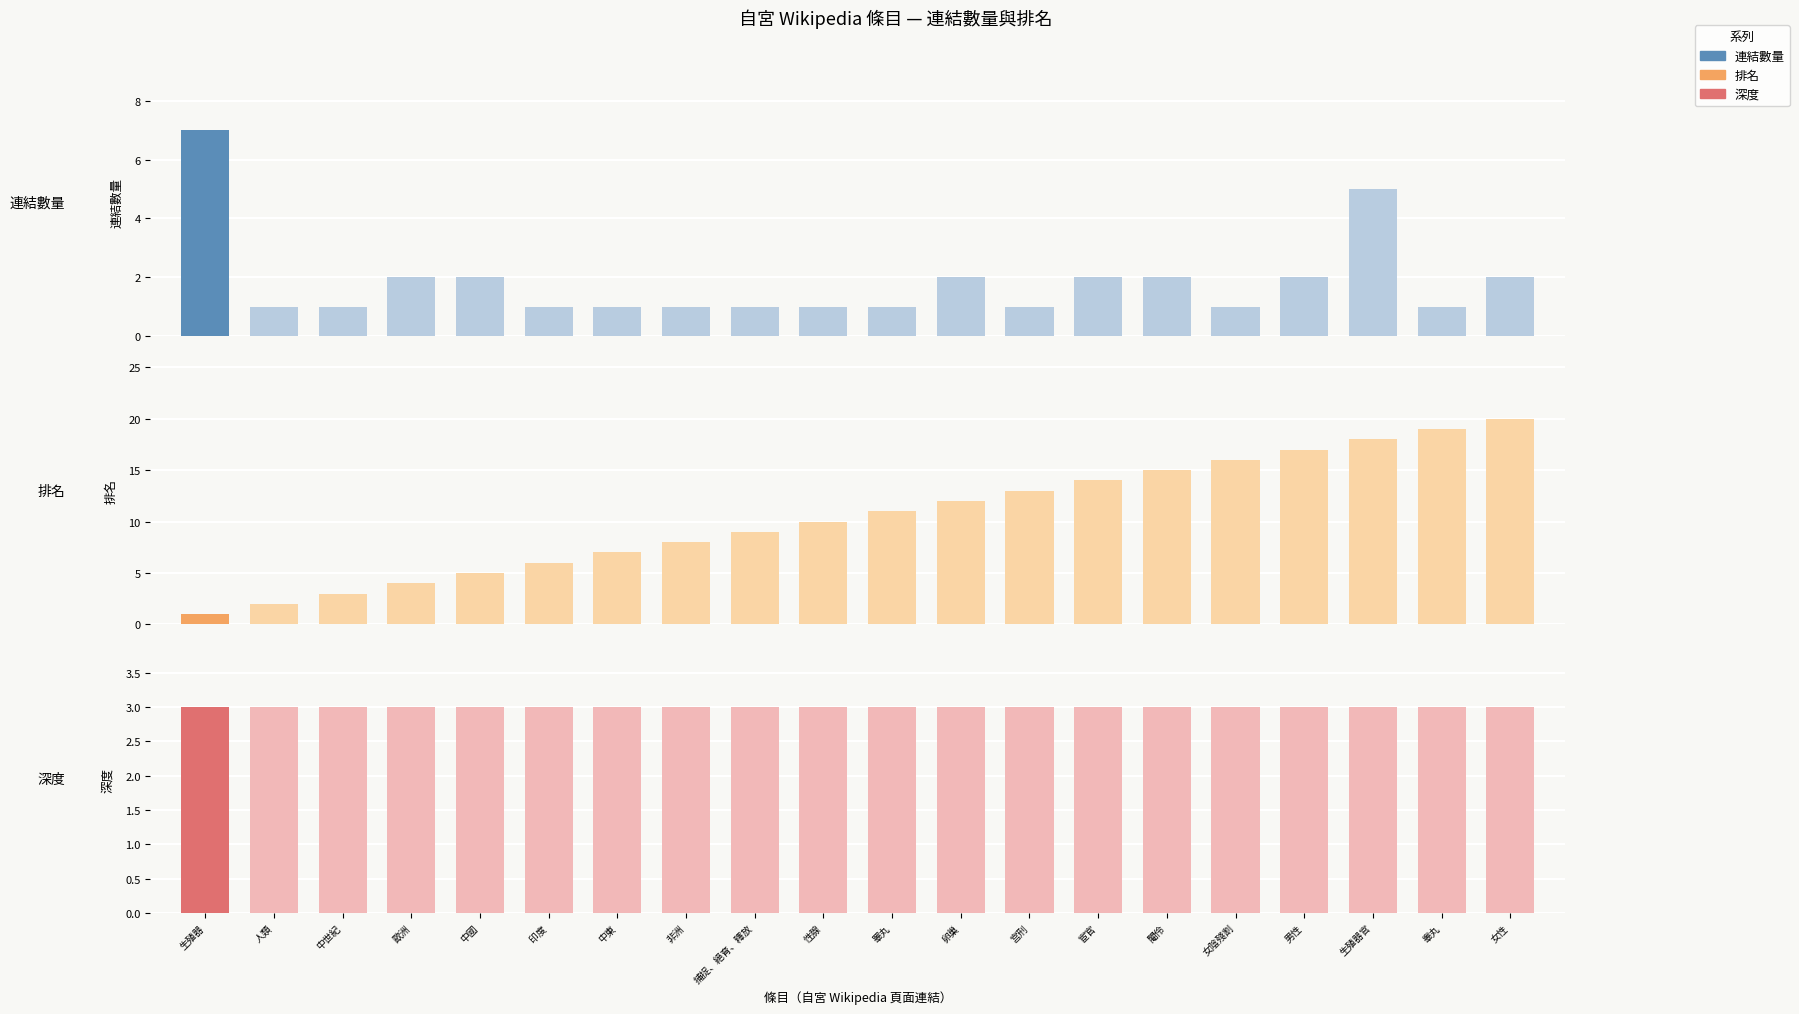

What is the total value across all series at 捕捉、絕育、釋放?

13